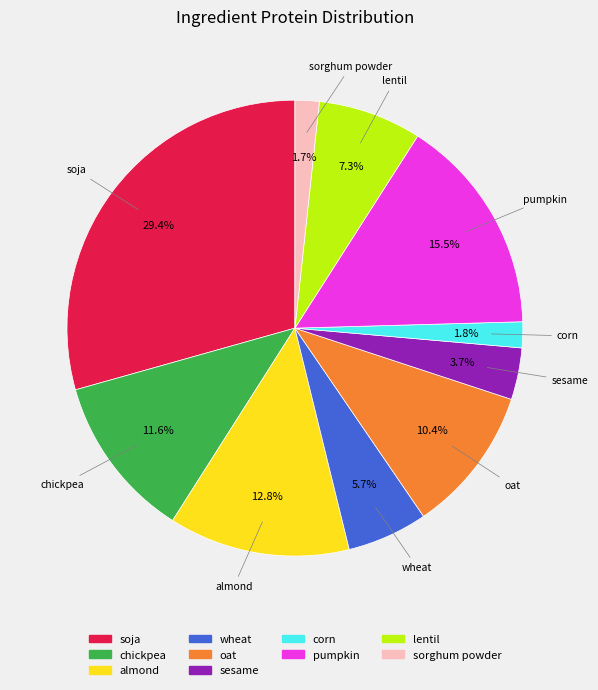

How many segments does this pie chart have?

10